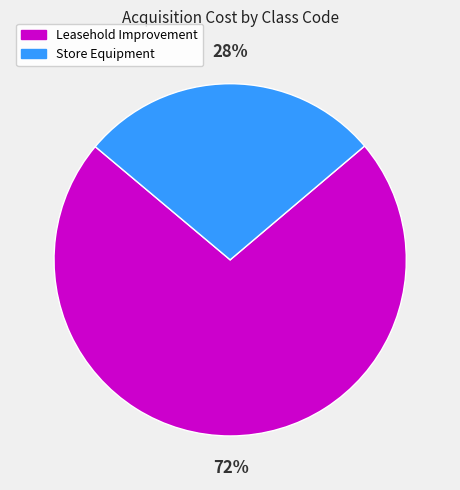

Is there a majority slice in this chart?

Yes